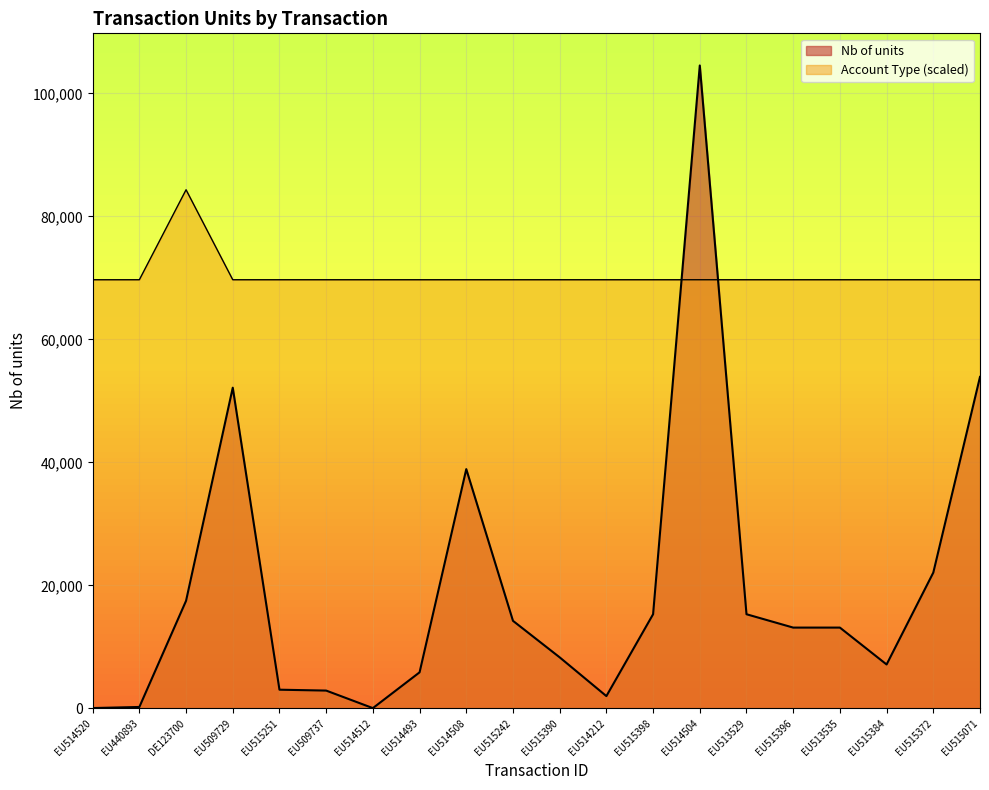

Reading left to right, what are all the values shown in this chart?

Nb of units: EU514520=40	EU440893=216	DE123700=17486	EU509729=52147	EU515251=3025	EU509737=2883	EU514512=30	EU514493=5850	EU514508=38900	EU515242=14227	EU515390=8287	EU514212=1985	EU515398=15299	EU514504=104550	EU513529=15299	EU515396=13127	EU513535=13127	EU515384=7127	EU515372=22073	EU515071=53900
Transferring Account Type: EU514520=69700	EU440893=69700	DE123700=84337	EU509729=69700	EU515251=69700	EU509737=69700	EU514512=69700	EU514493=69700	EU514508=69700	EU515242=69700	EU515390=69700	EU514212=69700	EU515398=69700	EU514504=69700	EU513529=69700	EU515396=69700	EU513535=69700	EU515384=69700	EU515372=69700	EU515071=69700